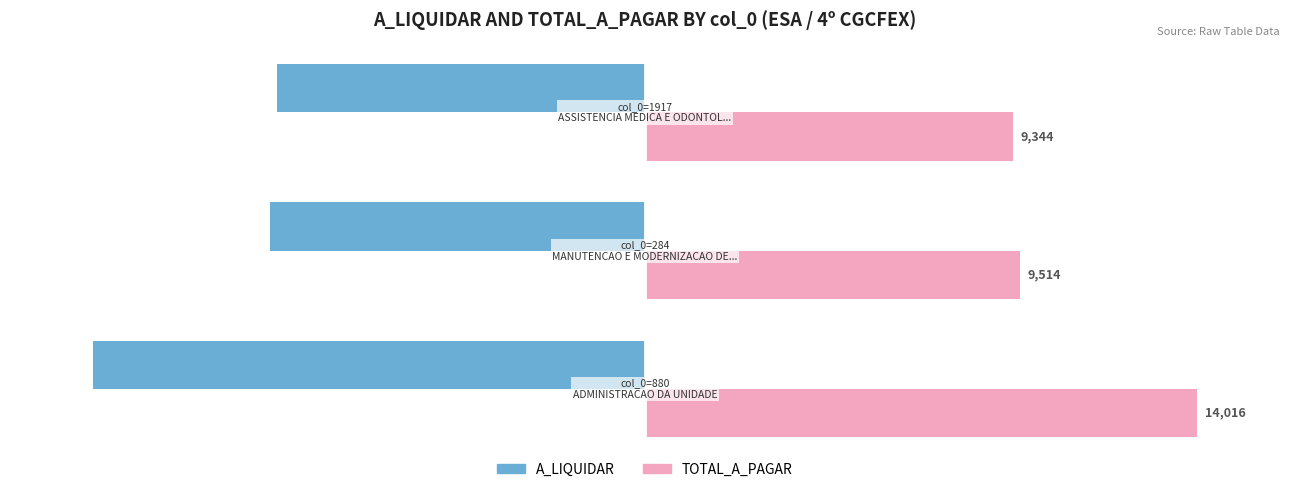

What is the minimum value shown in the chart?

-14016